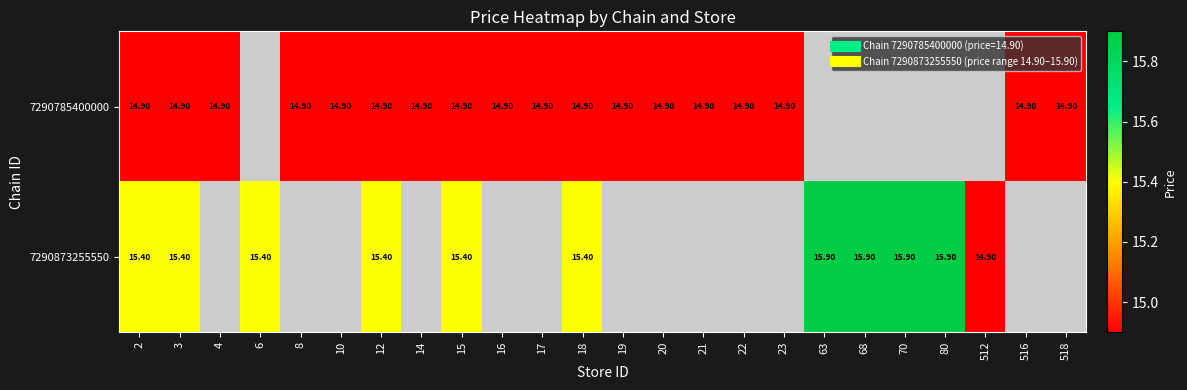

Between 512 and 80, which is larger?

80